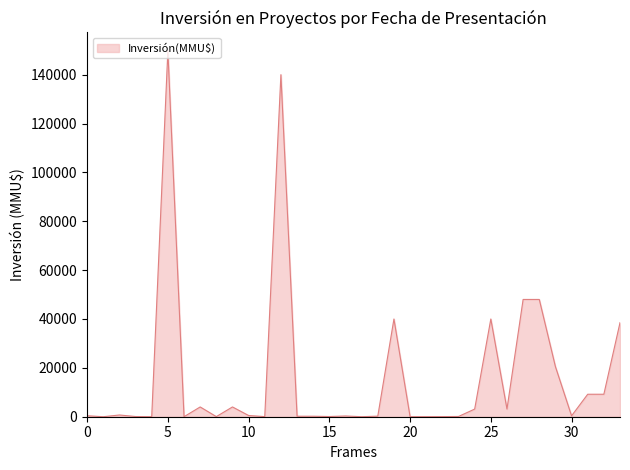

What is the greatest value displayed?

149800